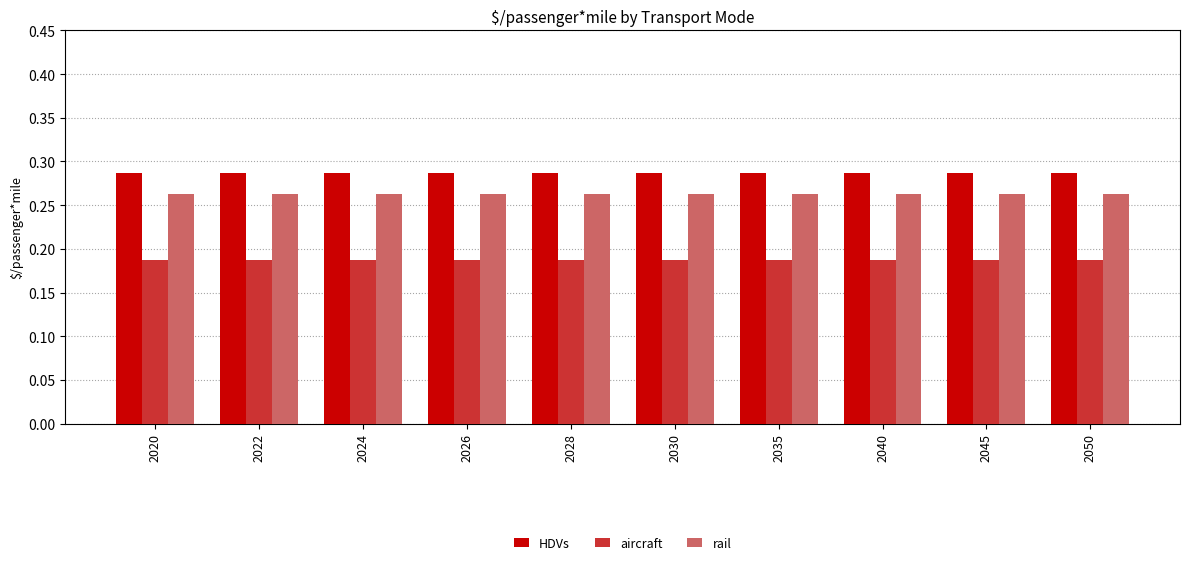

Rank the series at 2030 from highest to lowest value.

HDVs, rail, aircraft